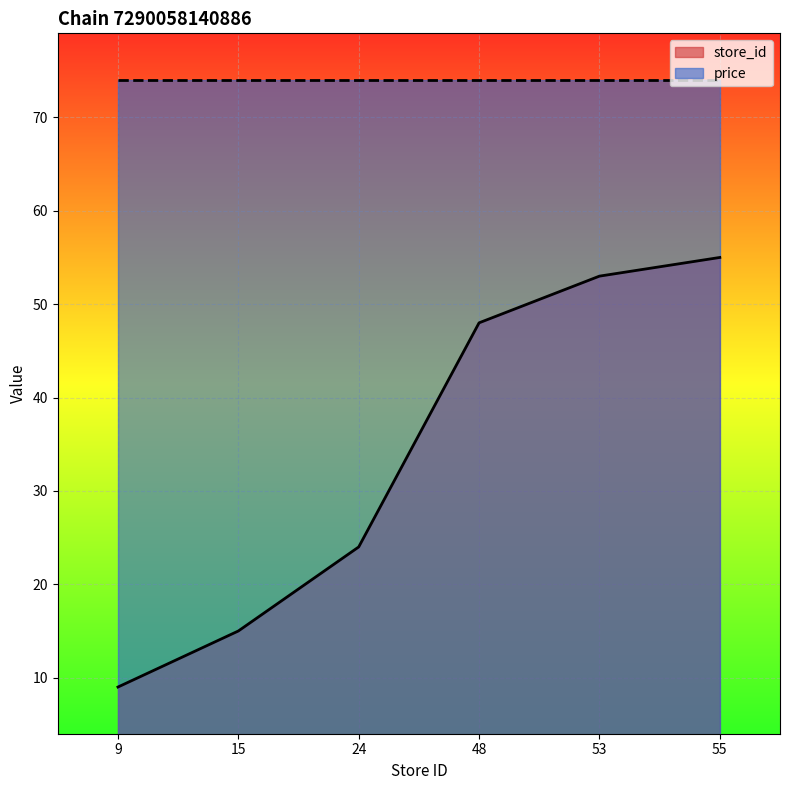

Which category has the lowest value across all series?

9